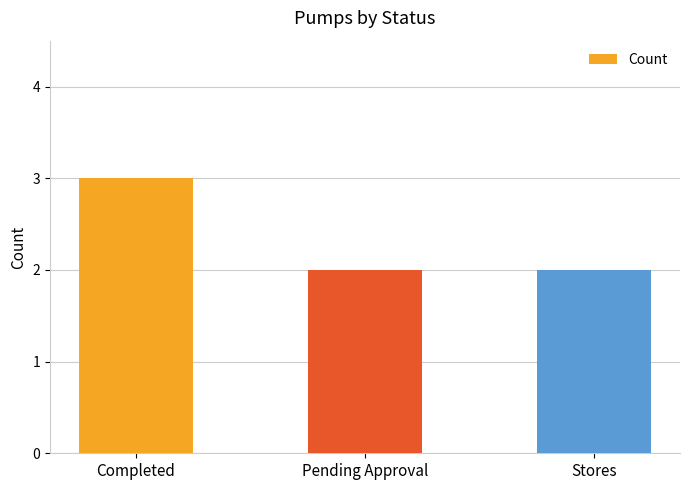

What is the sum of all values?

7